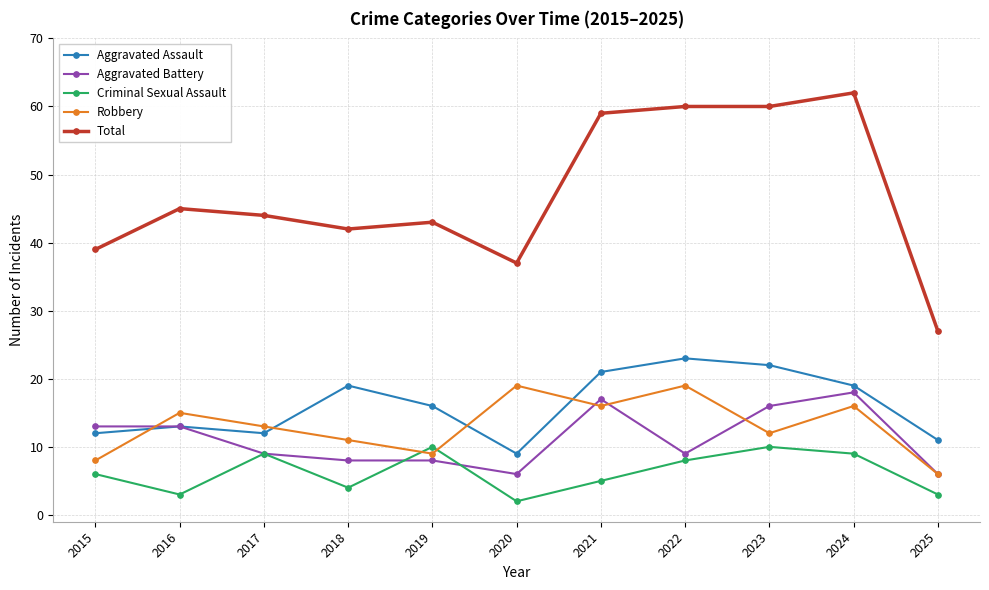

What is the spread (max minus min) of values at 2018?

38